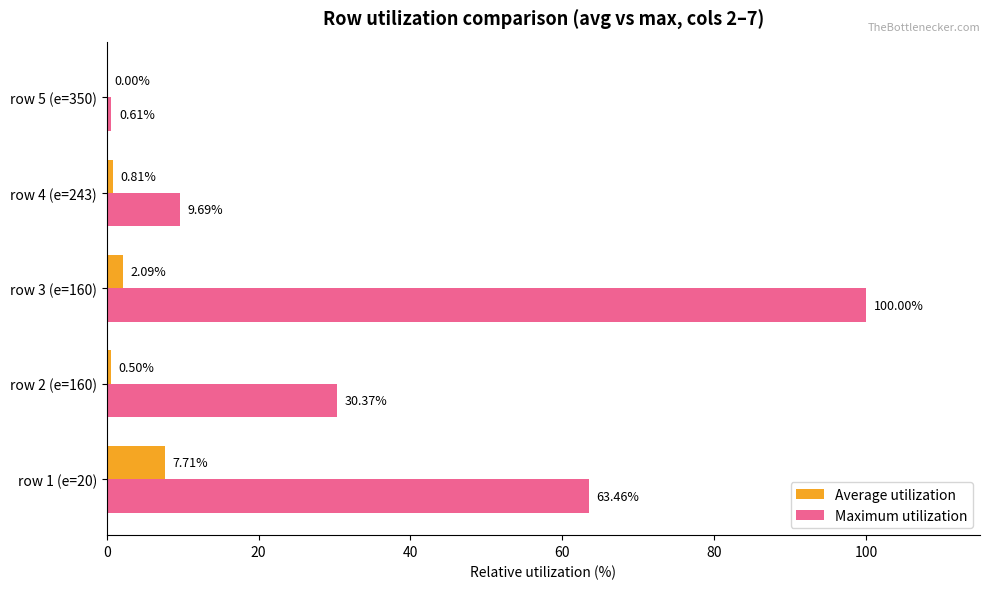

What is the sum of the Maximum utilization values at row 1 (e=20) and row 2 (e=160)?

93.8